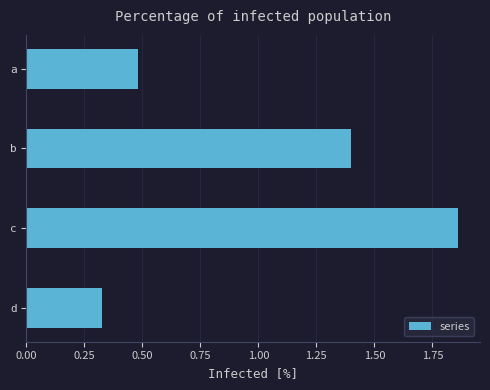

Which category has the highest value across all series?

c